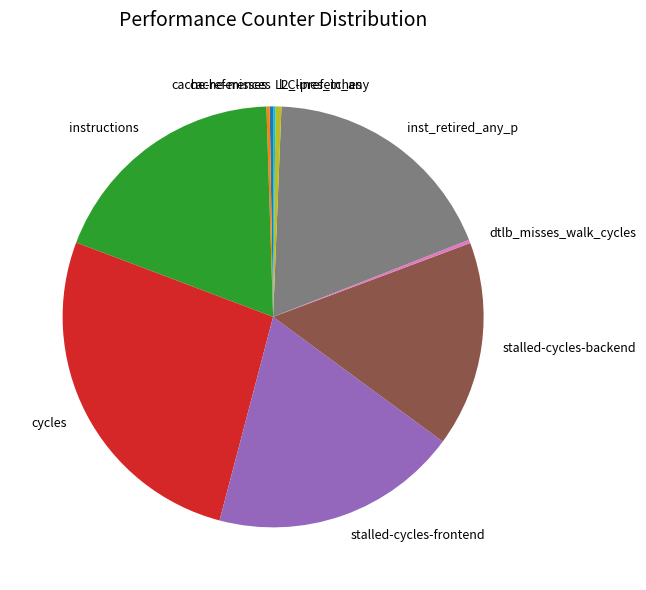

The instructions slice represents 19% of the pie. True or false?

True